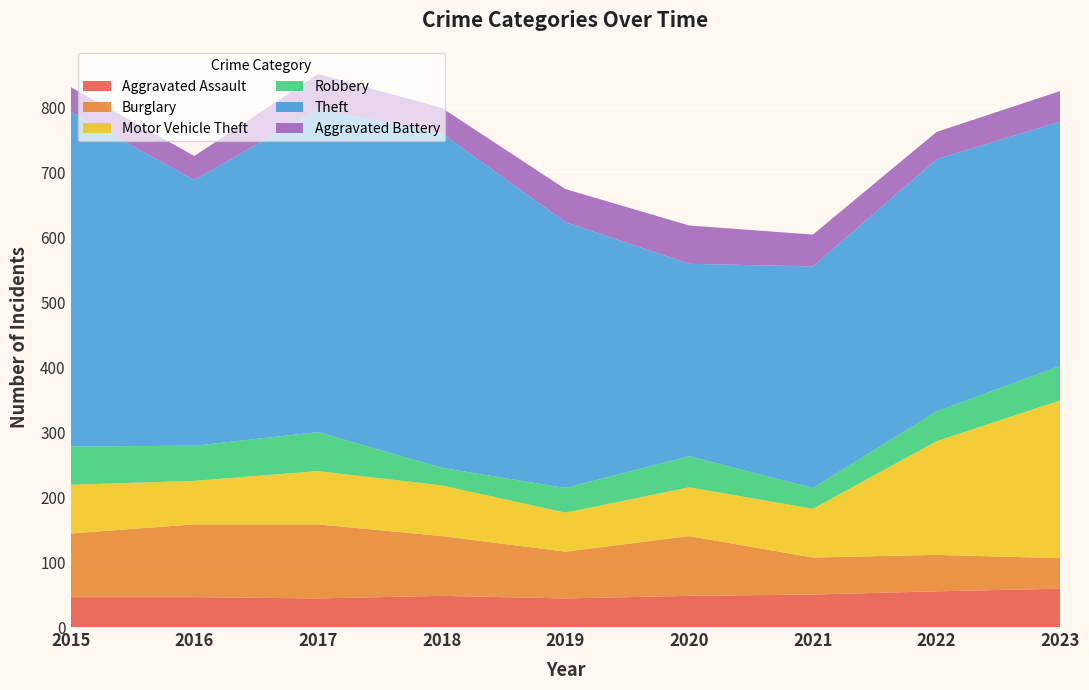

Reading left to right, what are all the values shown in this chart?

Aggravated Assault: 2015=46	2016=46	2017=44	2018=48	2019=44	2020=48	2021=50	2022=55	2023=59
Burglary: 2015=98	2016=112	2017=114	2018=92	2019=72	2020=92	2021=57	2022=56	2023=47
Motor Vehicle Theft: 2015=75	2016=67	2017=82	2018=78	2019=60	2020=75	2021=75	2022=175	2023=243
Robbery: 2015=59	2016=54	2017=60	2018=27	2019=38	2020=48	2021=32	2022=46	2023=53
Theft: 2015=515	2016=409	2017=497	2018=515	2019=409	2020=296	2021=341	2022=388	2023=376
Aggravated Battery: 2015=38	2016=37	2017=54	2018=39	2019=51	2020=59	2021=49	2022=42	2023=47